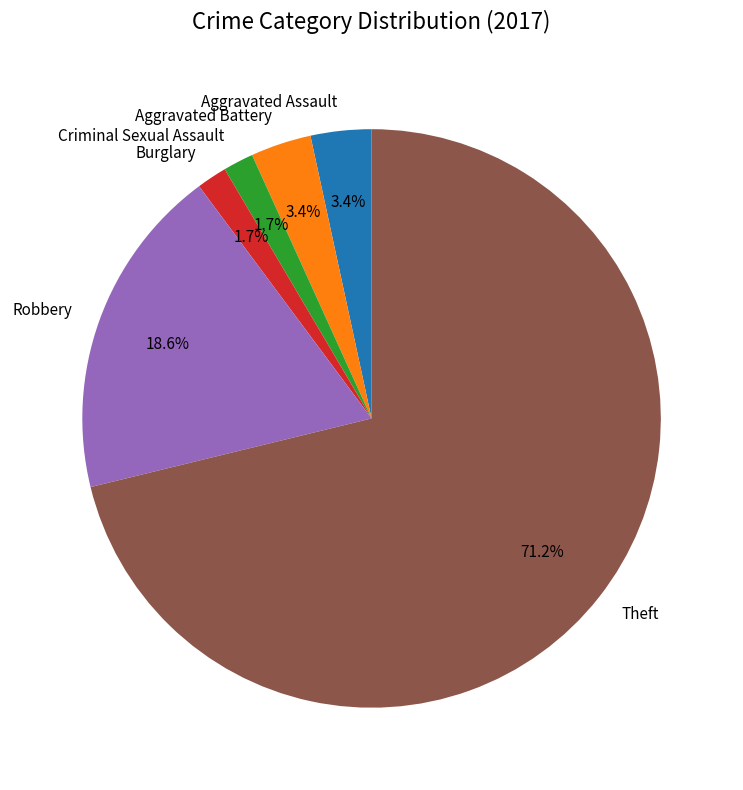

Which has a higher value, Criminal Sexual Assault or Theft?

Theft